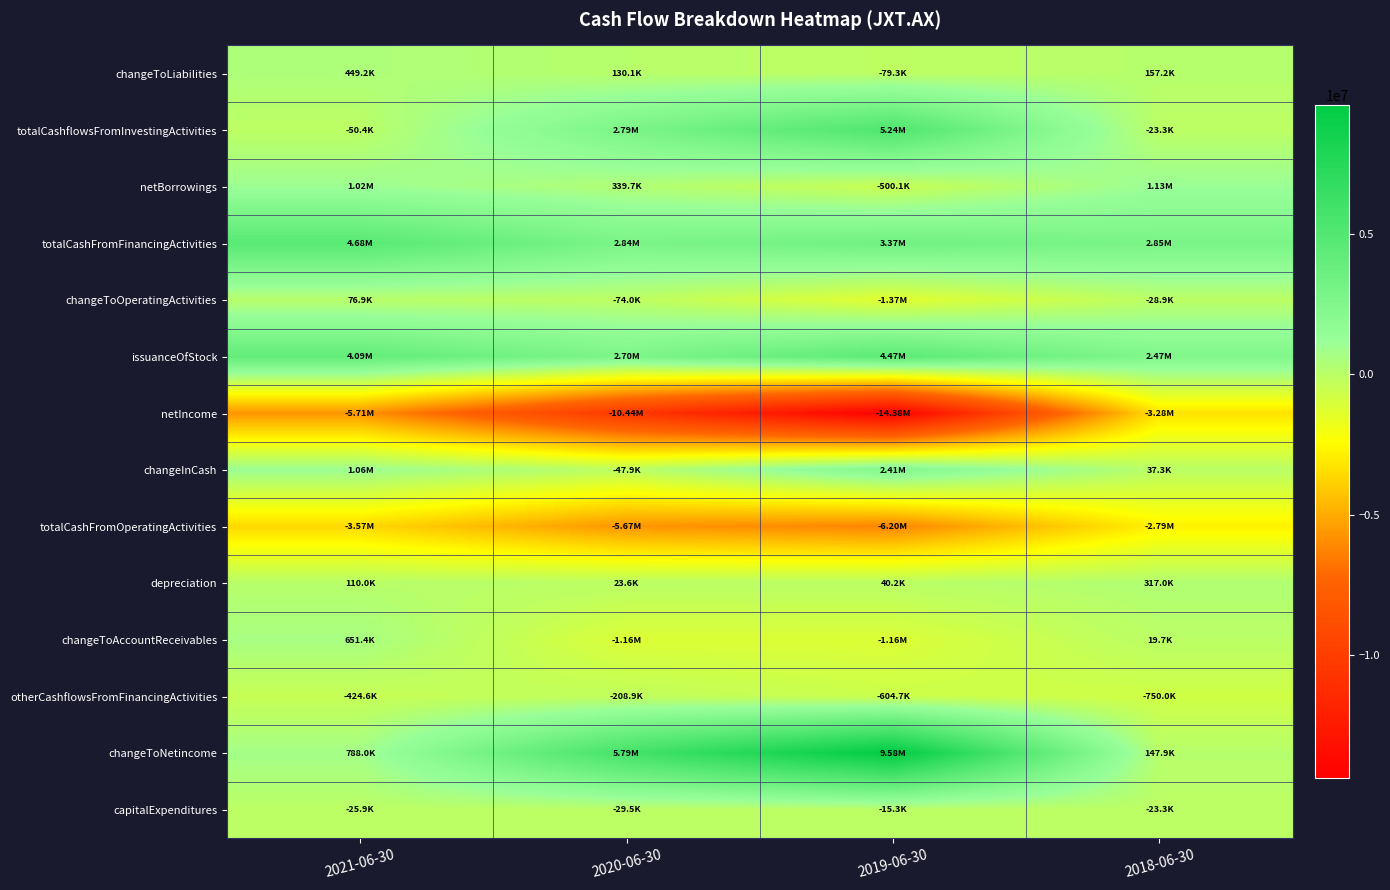

Reading left to right, list all the values displayed in this chart.

changeToLiabilities: 2021-06-30=449191	2020-06-30=130085	2019-06-30=-79303	2018-06-30=157211
totalCashflowsFromInvestingActivities: 2021-06-30=-50408	2020-06-30=2787261	2019-06-30=5242201	2018-06-30=-23341
netBorrowings: 2021-06-30=1019237	2020-06-30=339726	2019-06-30=-500115	2018-06-30=1127592
totalCashFromFinancingActivities: 2021-06-30=4681435	2020-06-30=2835010	2019-06-30=3366799	2018-06-30=2852568
changeToOperatingActivities: 2021-06-30=76885	2020-06-30=-73979	2019-06-30=-1365814	2018-06-30=-28945
issuanceOfStock: 2021-06-30=4086775	2020-06-30=2704222	2019-06-30=4471645	2018-06-30=2474976
netIncome: 2021-06-30=-5709673	2020-06-30=-10438665	2019-06-30=-14384104	2018-06-30=-3283529
changeInCash: 2021-06-30=1056579	2020-06-30=-47912	2019-06-30=2406461	2018-06-30=37301
totalCashFromOperatingActivities: 2021-06-30=-3574448	2020-06-30=-5670183	2019-06-30=-6202539	2018-06-30=-2791926
depreciation: 2021-06-30=110033	2020-06-30=23609	2019-06-30=40215	2018-06-30=317025
changeToAccountReceivables: 2021-06-30=651414	2020-06-30=-1157194	2019-06-30=-1157194	2018-06-30=19663
otherCashflowsFromFinancingActivities: 2021-06-30=-424577	2020-06-30=-208938	2019-06-30=-604731	2018-06-30=-750000
changeToNetincome: 2021-06-30=788042	2020-06-30=5786143	2019-06-30=9583689	2018-06-30=147929
capitalExpenditures: 2021-06-30=-25930	2020-06-30=-29471	2019-06-30=-15297	2018-06-30=-23341